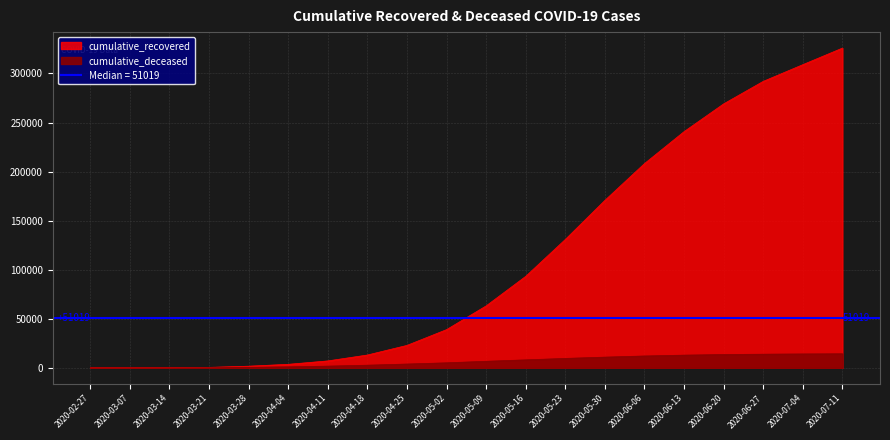

How many lines are shown in the chart?

2